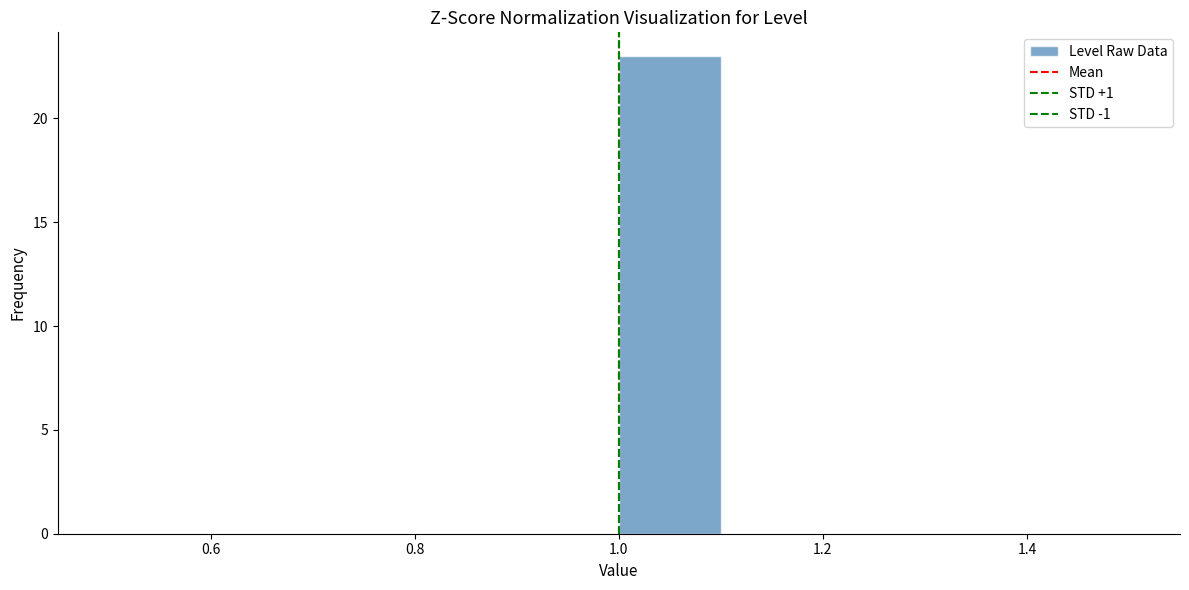

How tall is the bar that spans 1.0 to 1.1 on the x-axis? The values are not printed on the chart, so give them approximately, as read against the axis.

23